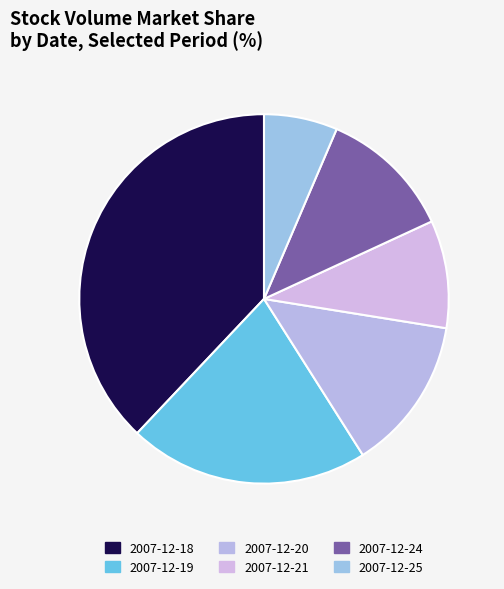

How many slices are in this pie chart?

6